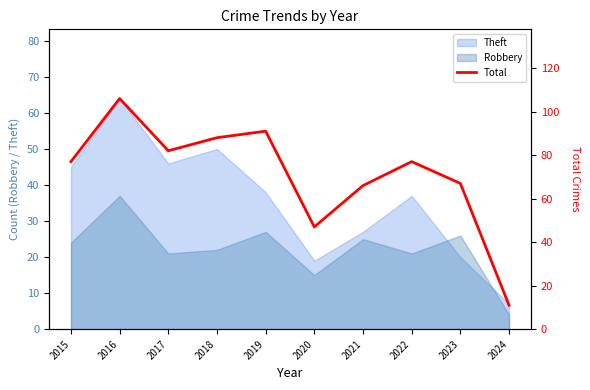

How many interior local valleys (lower than both neighbors) does the data have?

2